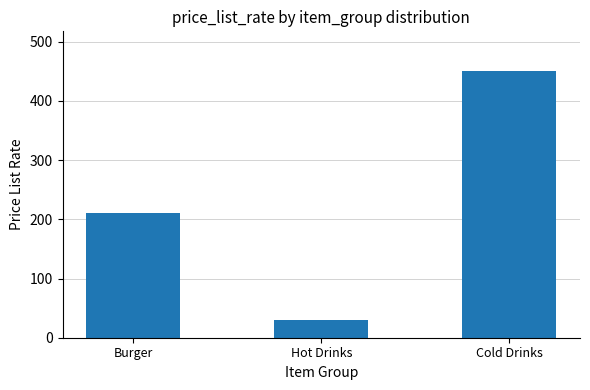

At which category does the chart reach its minimum across all series?

Hot Drinks